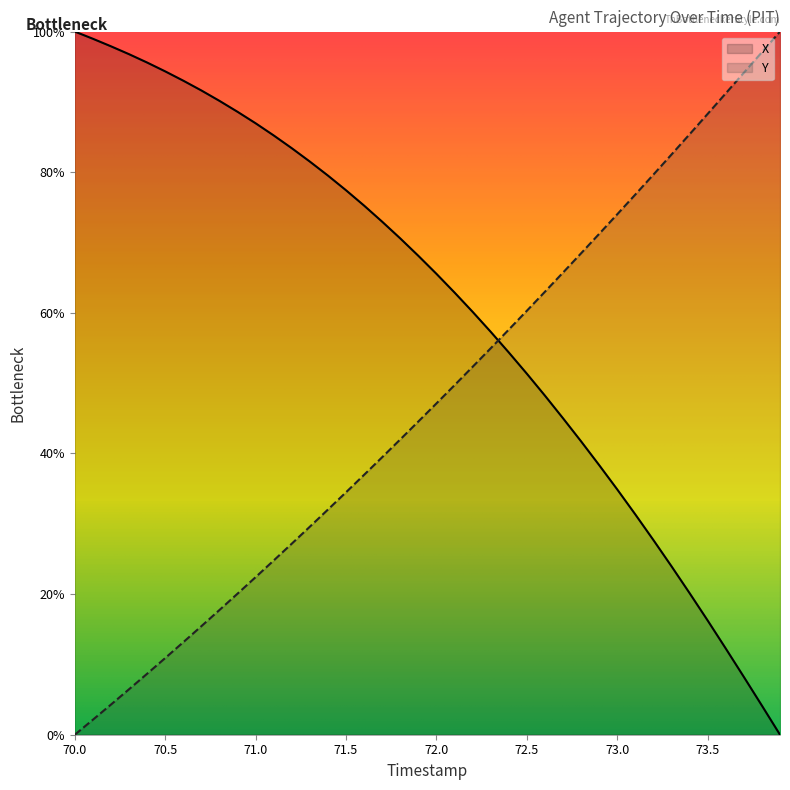

List the series in order of their overall mean, lowest first.

Y, X